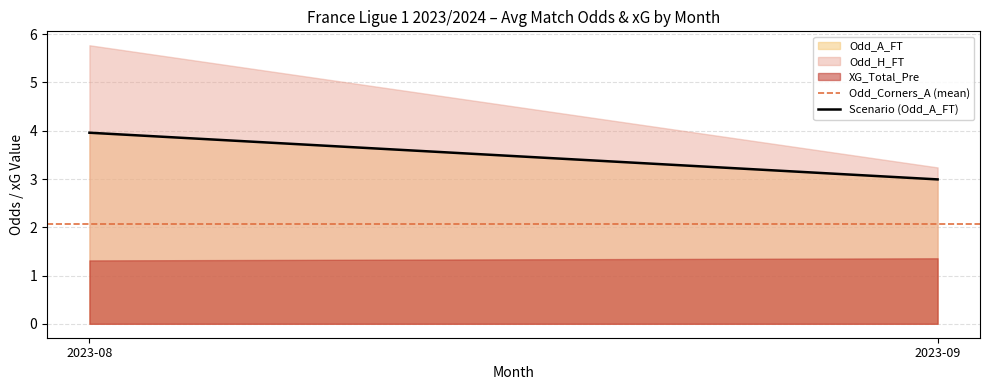

List the series in order of their peak value, highest first.

Odd_H_FT, Odd_A_FT, XG_Total_Pre